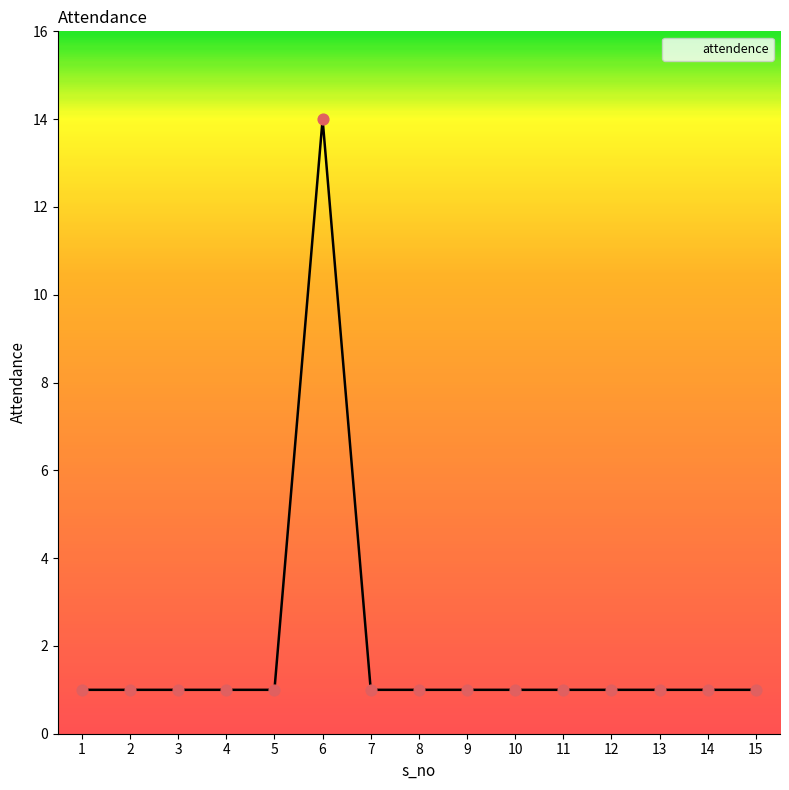

Which has a higher value, 6 or 12?

6